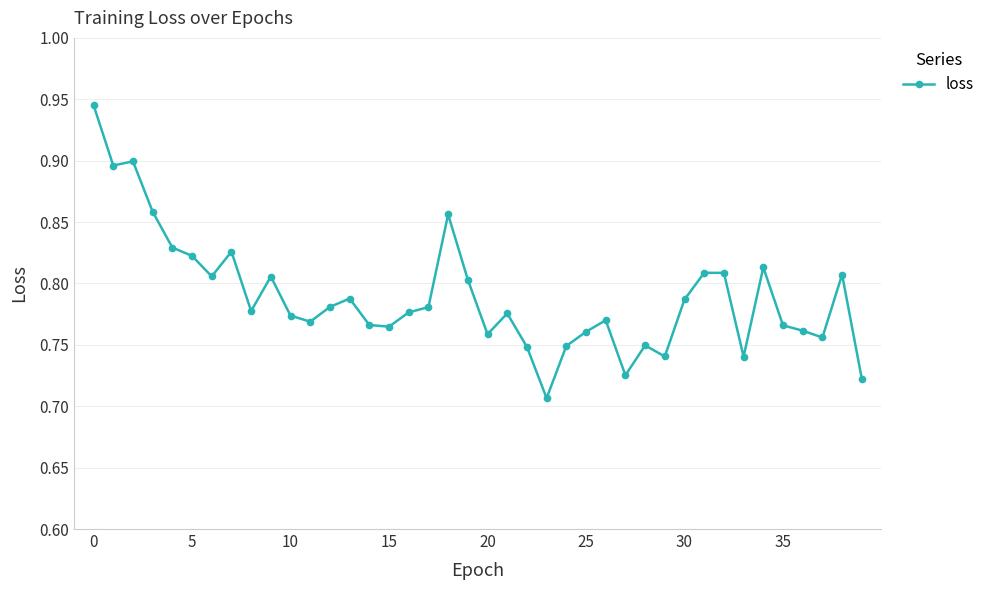

How many values are between 0 and 1?

40